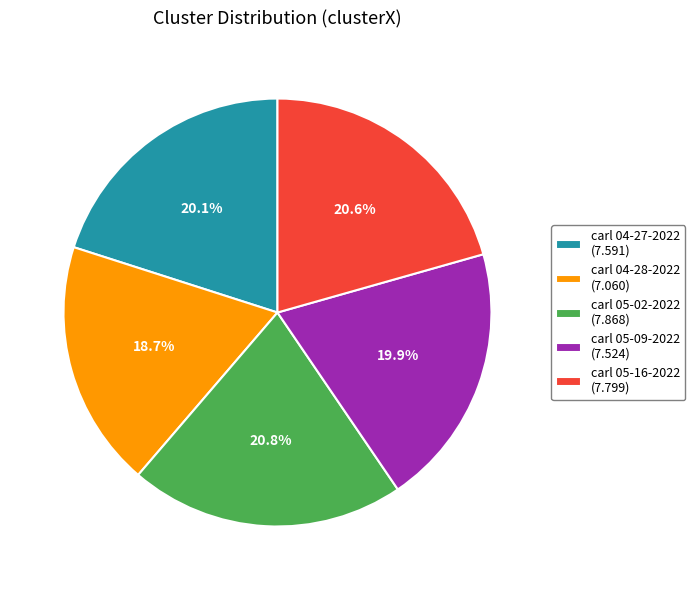

Is there any slice that represents more than half of the pie?

No